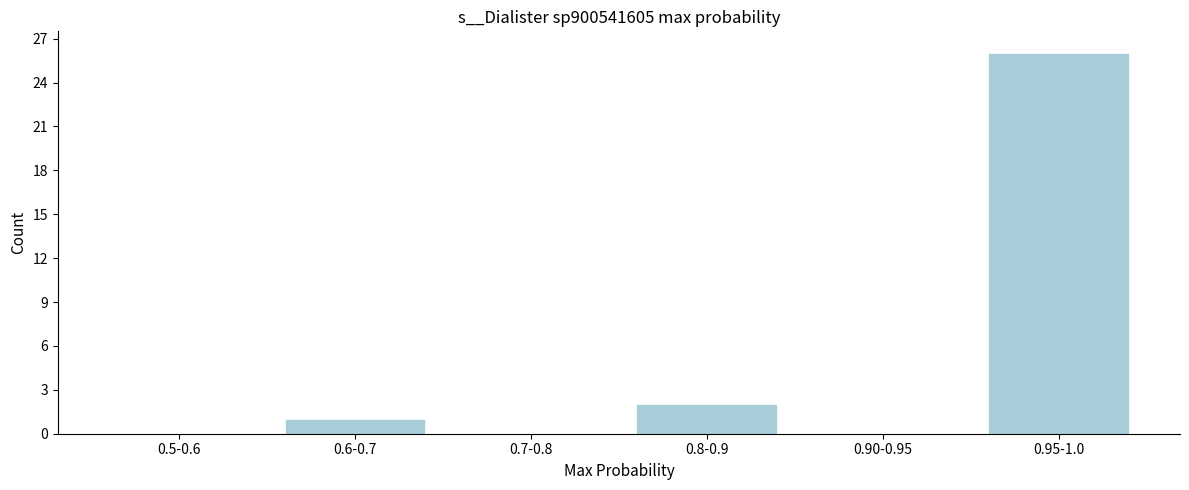

Reading right to left, transcribe all the data shown in this chart.

0.95-1.0=26	0.90-0.95=0	0.8-0.9=2	0.7-0.8=0	0.6-0.7=1	0.5-0.6=0